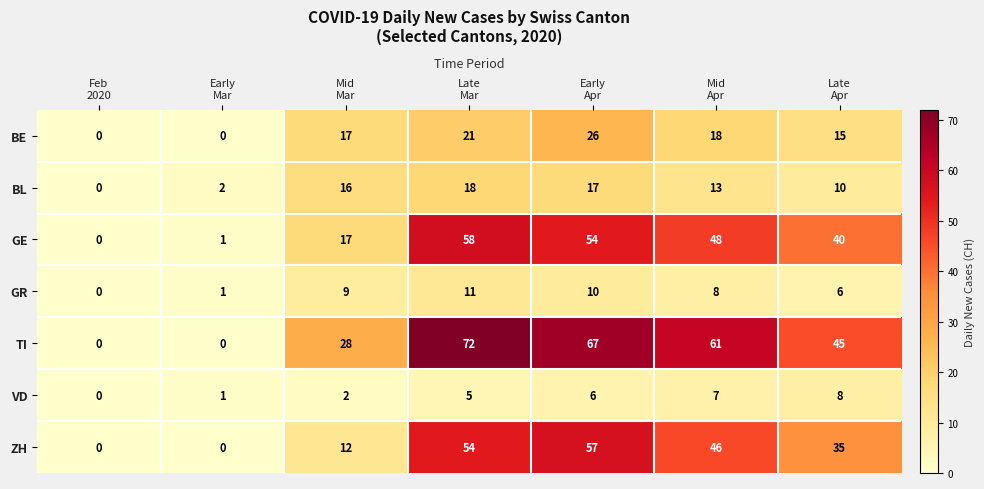

Count the VD values in the range 1 to 7.

5